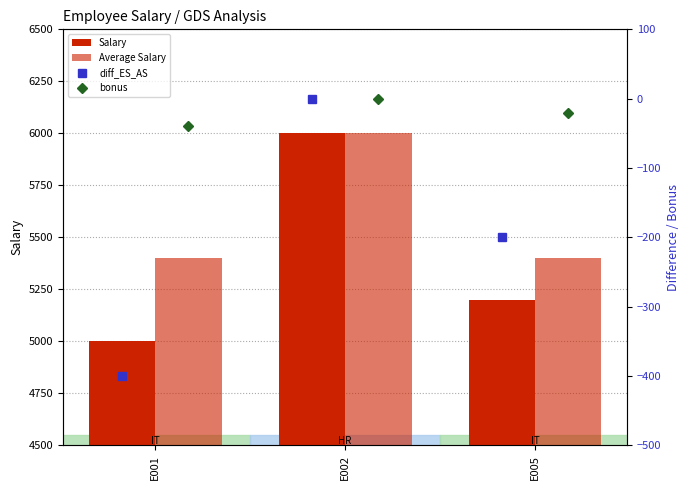

Which series has the widest spread of values?

Salary